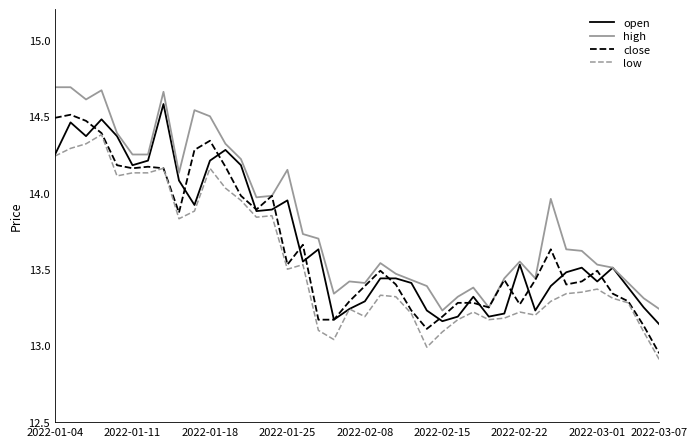

True or false: high and low intersect in this chart.

False